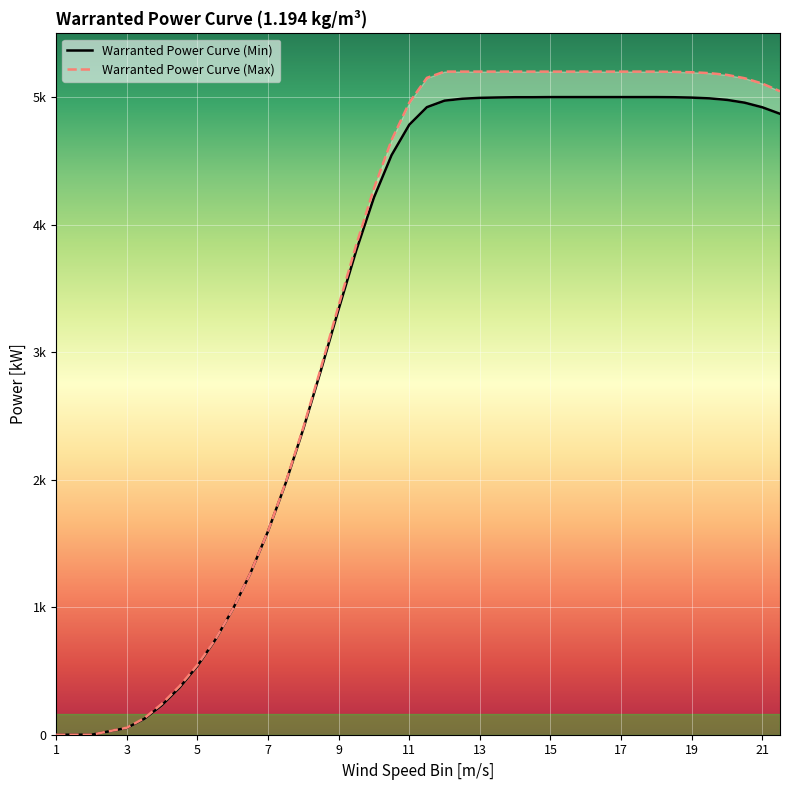

Rank the categories by Warranted Power Curve (Max) value from lowest to highest.

1, 2, 3, 3.5, 4, 4.5, 5, 5.5, 6, 6.5, 7, 7.5, 8, 8.5, 9, 9.5, 10, 10.5, 11, 21.5, 21, 20.5, 11.5, 20, 19.5, 19, 18.5, 12, 12.5, 13, 13.5, 14, 14.5, 15, 15.5, 16, 16.5, 17, 17.5, 18